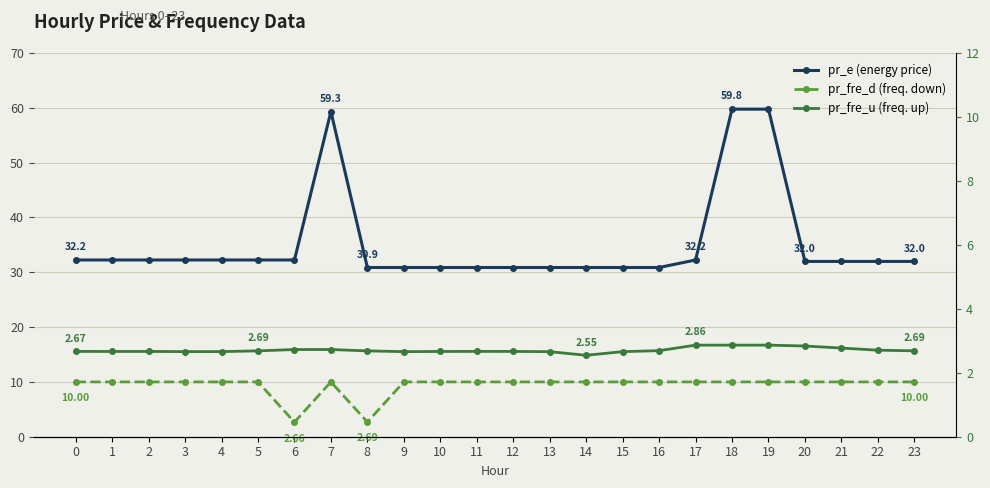

True or false: pr_fre_u has a value of 3.9 at 5.

False